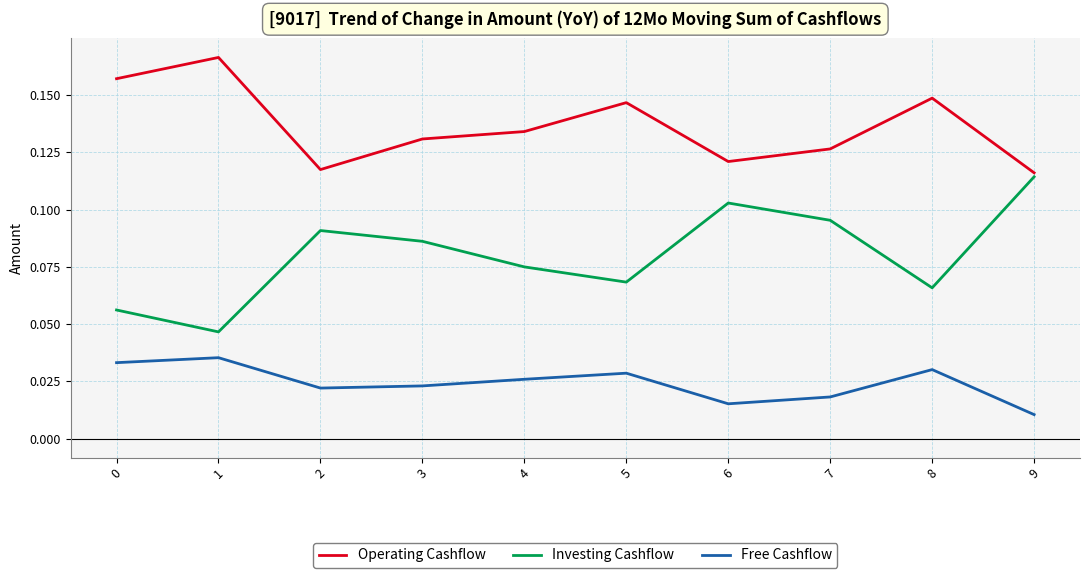

At 1, list the series in order from largest to smallest.

Operating Cashflow, Investing Cashflow, Free Cashflow